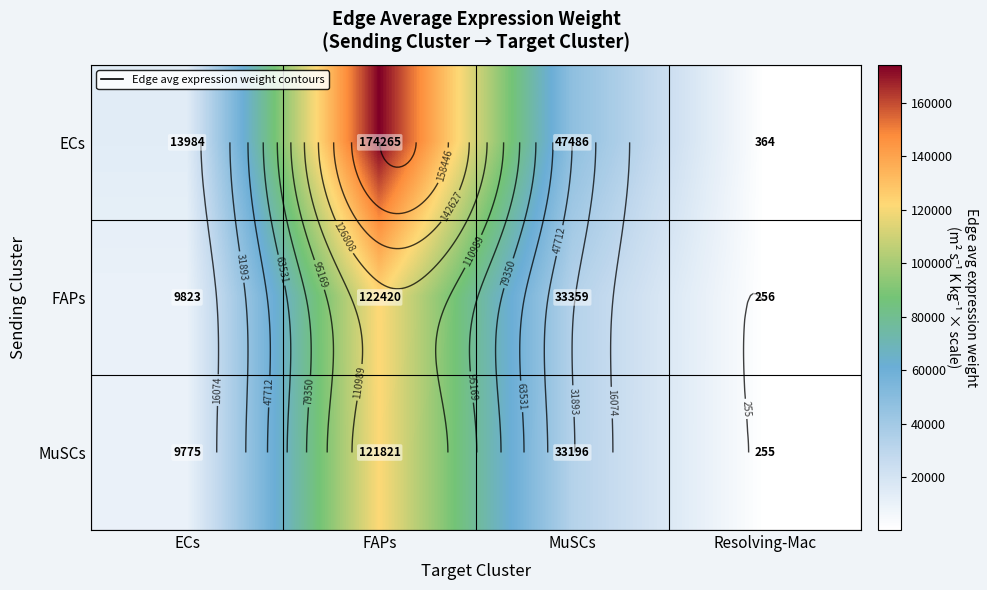

Rank the series at MuSCs from lowest to highest value.

MuSCs, FAPs, ECs